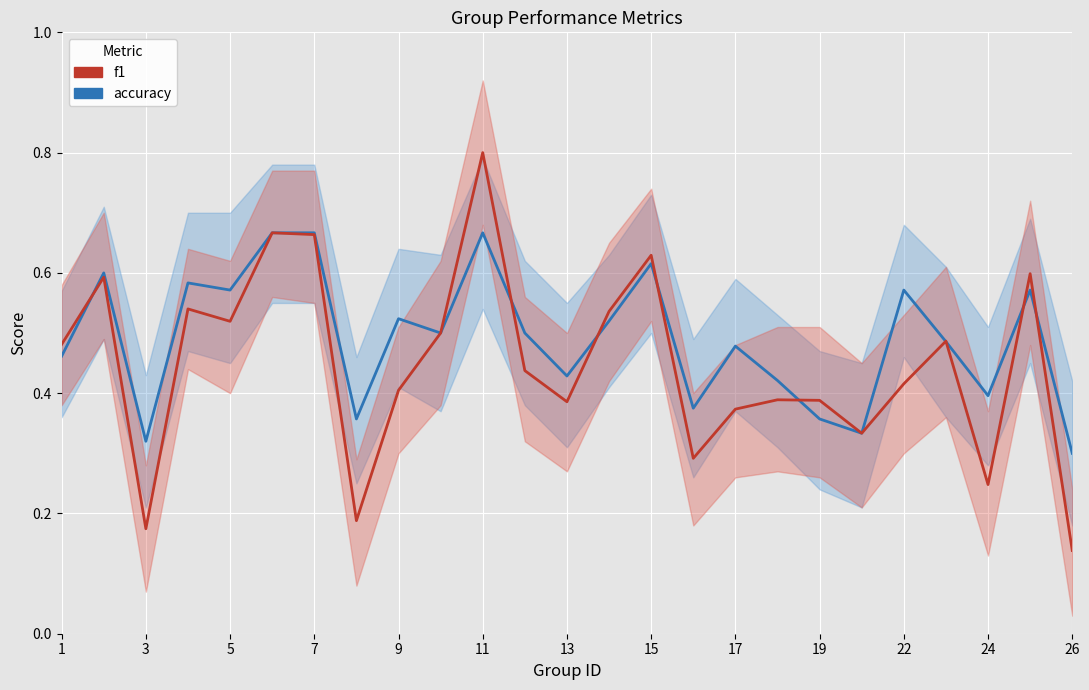

Which series has the largest total across all categories?

accuracy